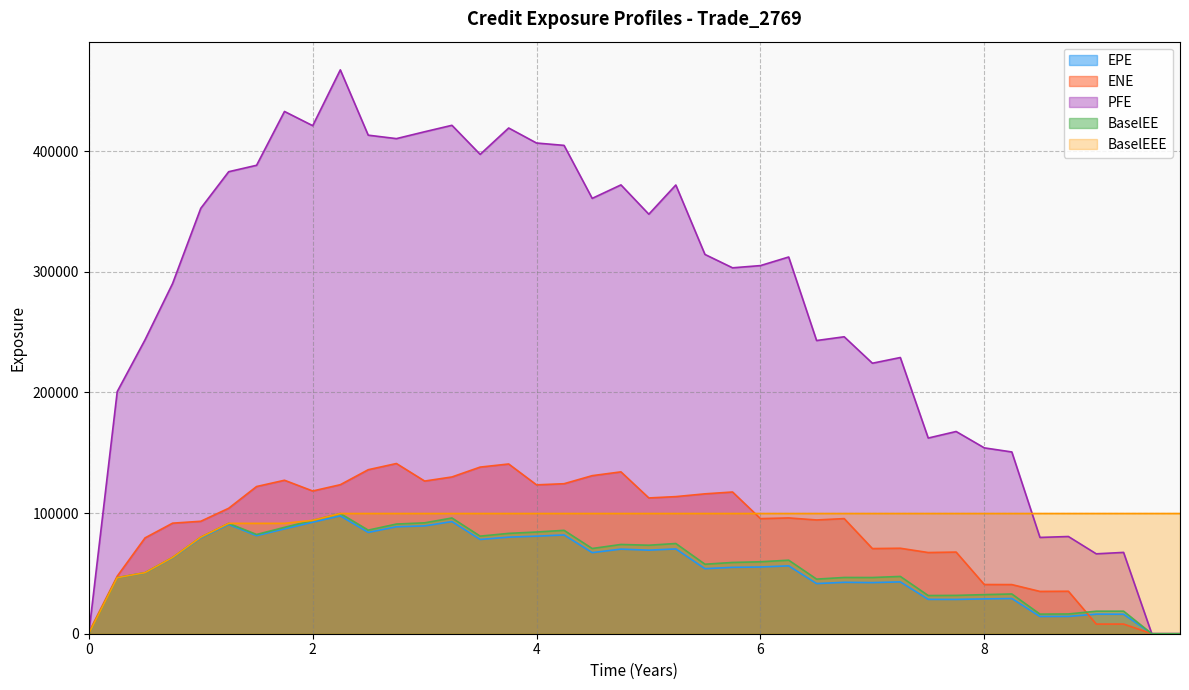

List the labels in order of BaselEEE value, smallest first.

0, 0.254098, 0.502732, 0.748634, 1.00043, 1.24975, 1.49906, 1.74838, 2.00043, 2.24701, 2.49632, 2.74838, 3.00043, 3.24427, 3.49632, 3.75112, 4, 4.2459, 4.49727, 4.7541, 5.00317, 5.24427, 5.50454, 5.75112, 6.00043, 6.25249, 6.5018, 6.74838, 7.00043, 7.24975, 7.49906, 7.74838, 8, 8.2459, 8.49727, 8.75137, 9.00043, 9.24427, 9.49632, 9.74838